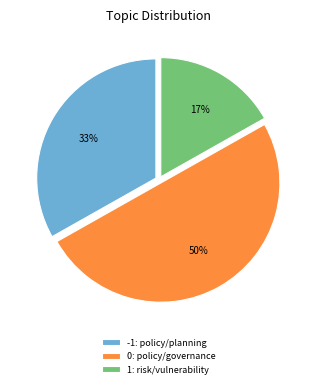

To the nearest percent, what portion does -1: policy/planning represent?

33%